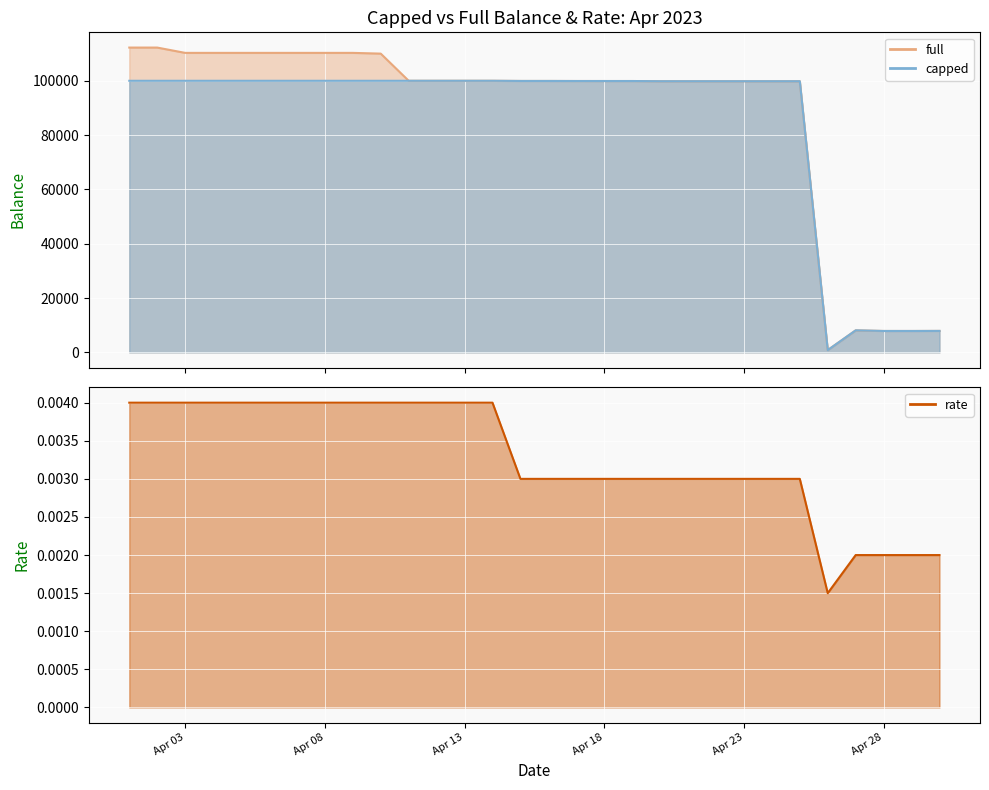

Reading right to left, extract all data points from this chart.

full: 7890.8	7865.7	7868.2	8096.8	825.5	99833.2	99833.2	99833.2	99833.2	99833.2	99836.1	99913.1	99913.0	99917.1	99936.0	99936.0	100000.0	100000.0	100000.0	100000.0	110000.0	110275.3	110275.3	110275.3	110275.3	110275.3	110275.3	110275.3	112230.1	112230.1
capped: 7890.8	7865.7	7868.2	8096.8	825.5	99833.2	99833.2	99833.2	99833.2	99833.2	99836.1	99913.1	99913.0	99917.1	99936.0	99936.0	100000.0	100000.0	100000.0	100000.0	100000.0	100000.0	100000.0	100000.0	100000.0	100000.0	100000.0	100000.0	100000.0	100000.0
rate: 0.0	0.0	0.0	0.0	0.0	0.0	0.0	0.0	0.0	0.0	0.0	0.0	0.0	0.0	0.0	0.0	0.0	0.0	0.0	0.0	0.0	0.0	0.0	0.0	0.0	0.0	0.0	0.0	0.0	0.0